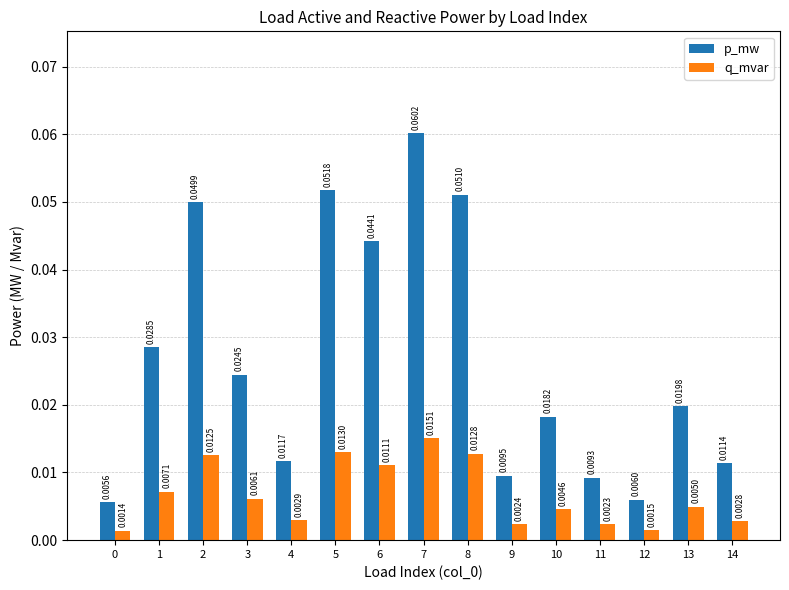

Count the number of categories in the chart.

15